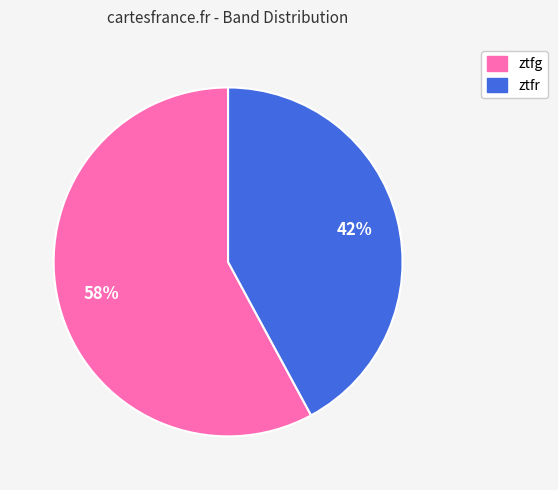

Which category has the smallest portion of the pie?

ztfr